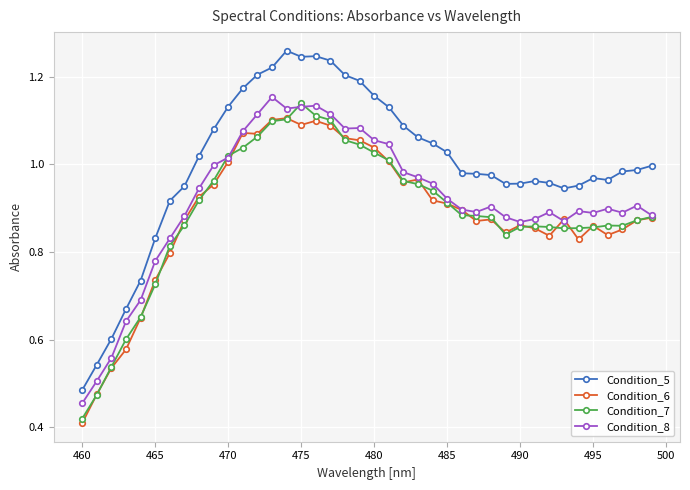

Which series has the largest total across all categories?

Condition_5